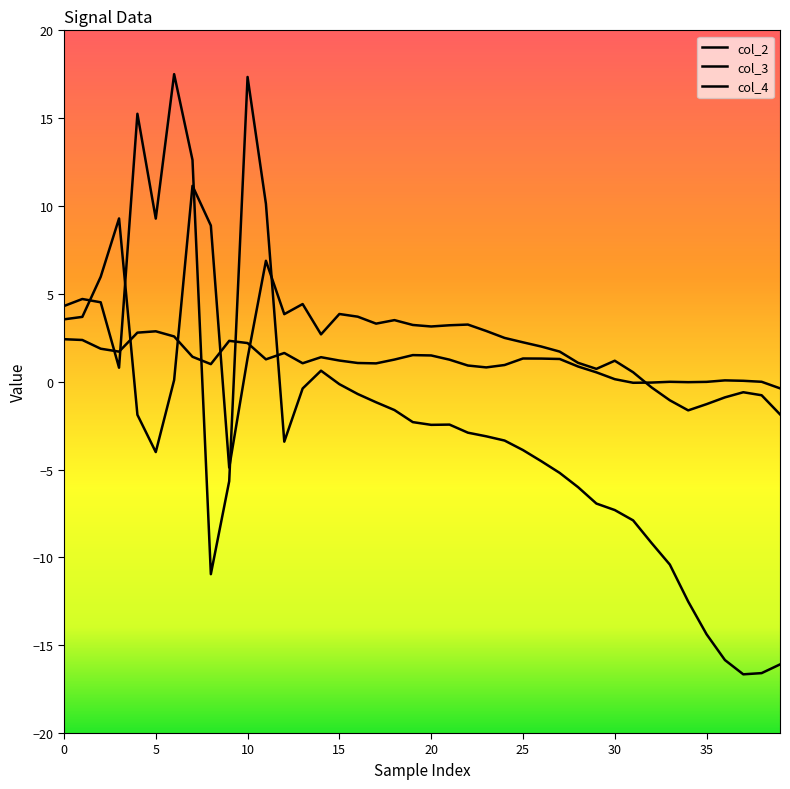

Rank the series by their maximum value, from highest to lowest.

col_4, col_2, col_3